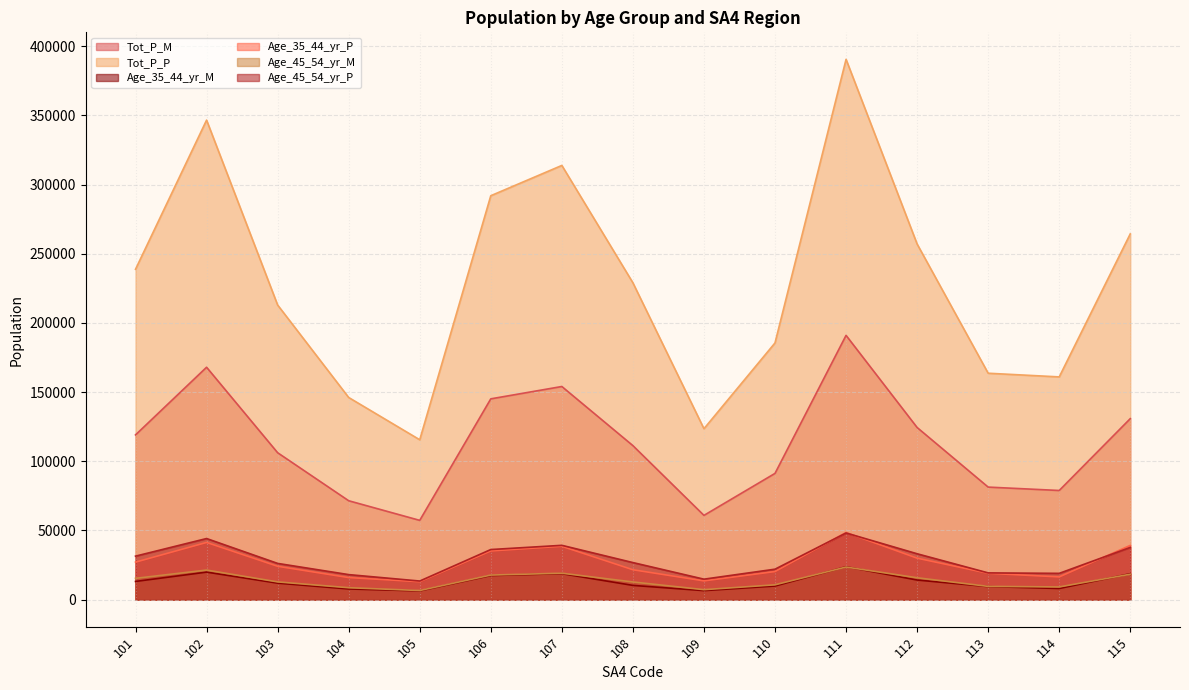

Reading left to right, transcribe all the data shown in this chart.

Tot_P_M: 101=119088	102=167980	103=106203	104=71497	105=57315	106=145140	107=154066	108=111336	109=60918	110=91262	111=191024	112=124435	113=81361	114=78909	115=130838
Tot_P_P: 101=238810	102=346596	103=212962	104=146127	105=115566	106=291946	107=313842	108=229035	109=123552	110=185560	111=390519	112=257061	113=163656	114=161006	115=264371
Age_35_44_yr_M: 101=13167	102=19909	103=11940	104=7727	105=6344	106=17424	107=18791	108=10315	109=6530	110=9843	111=23791	112=14186	113=9448	114=8073	115=18740
Age_35_44_yr_P: 101=27123	102=41358	103=24125	104=15975	105=12978	106=35227	107=38572	108=21625	109=13574	110=20328	111=48540	112=29993	113=19057	114=16449	115=39217
Age_45_54_yr_M: 101=15413	102=21395	103=12847	104=8641	105=6613	106=17779	107=19114	108=12794	109=7224	110=10734	111=23587	112=15829	113=9598	114=9197	115=18399
Age_45_54_yr_P: 101=31454	102=44183	103=26203	104=18106	105=13463	106=36228	107=39273	108=26807	109=14812	110=22031	111=48194	112=33175	113=19343	114=19016	115=37757